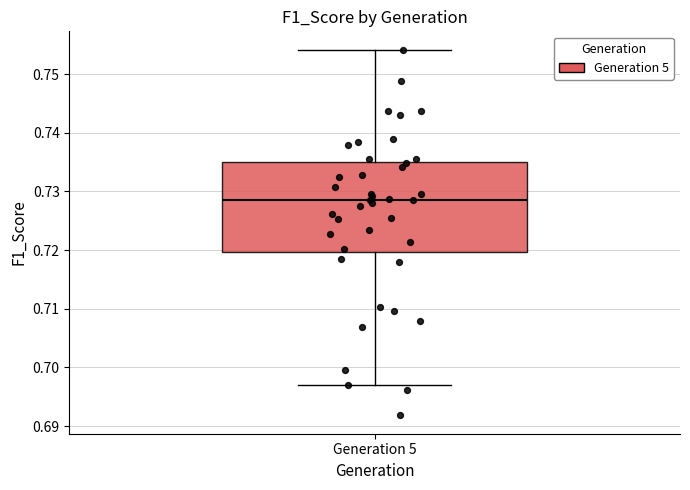

Read this box plot against the y-axis: the position of the median line, the range covered by the box, and the ends of both whiskers. The values are not printed on the chart, so give them approximately, as read against the axis.

median 0.729, box 0.720 to 0.735, whiskers 0.697 to 0.754